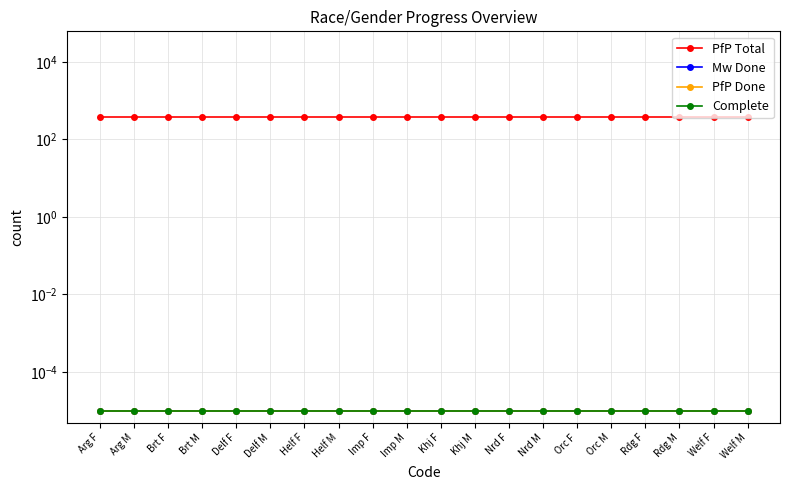

At how many categories does at least one series exceed 3?

20